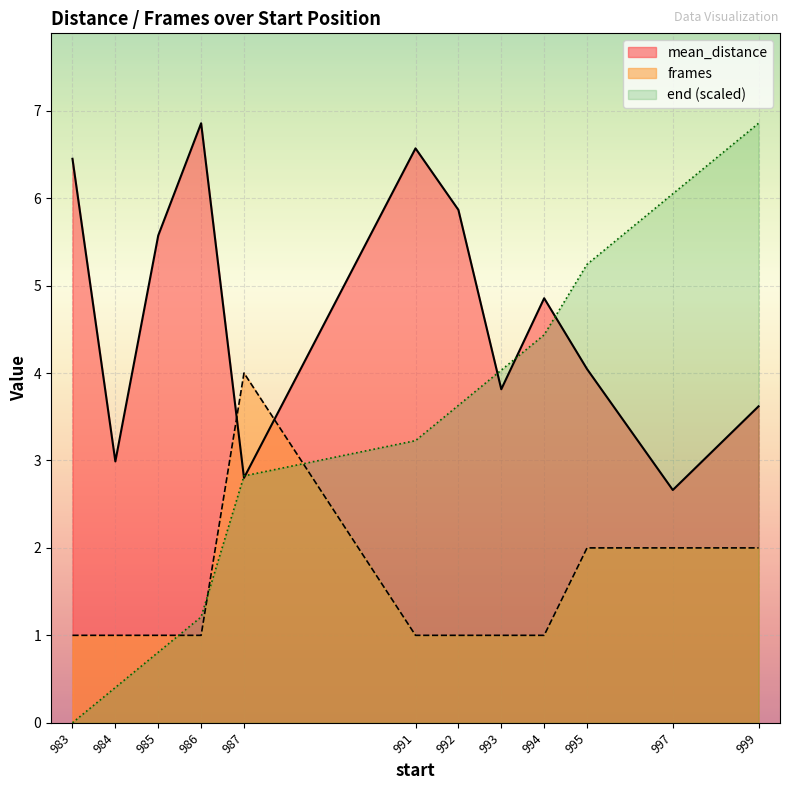

What is the minimum value for frames?

1.0